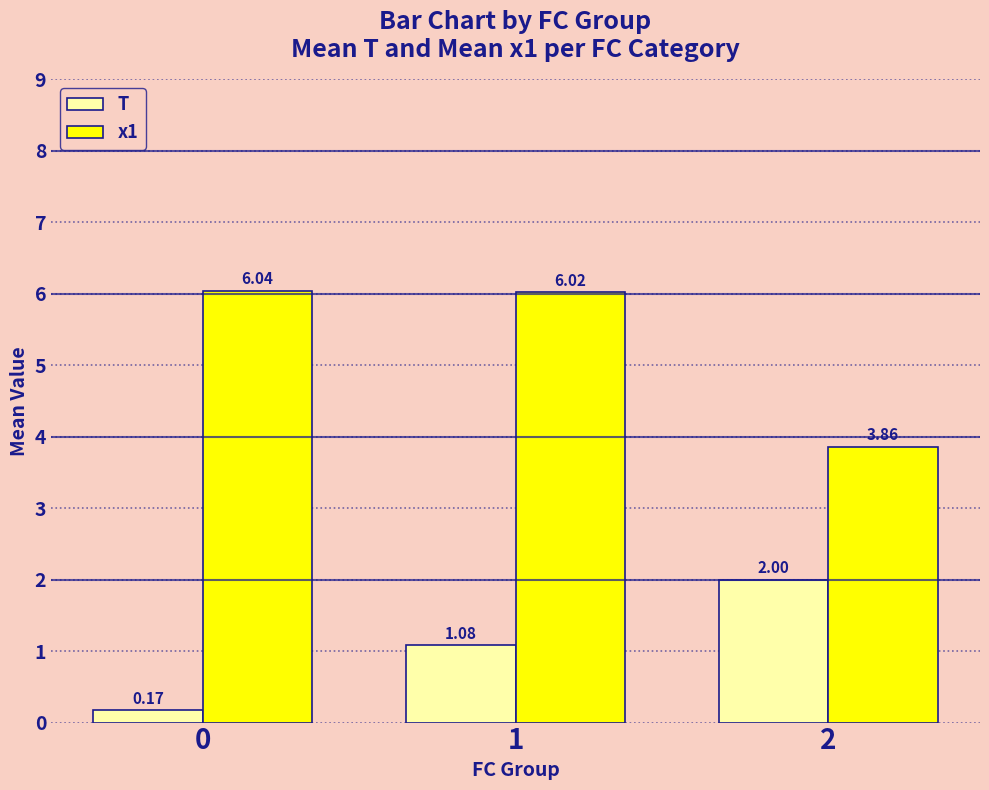

Count the number of categories in the chart.

3